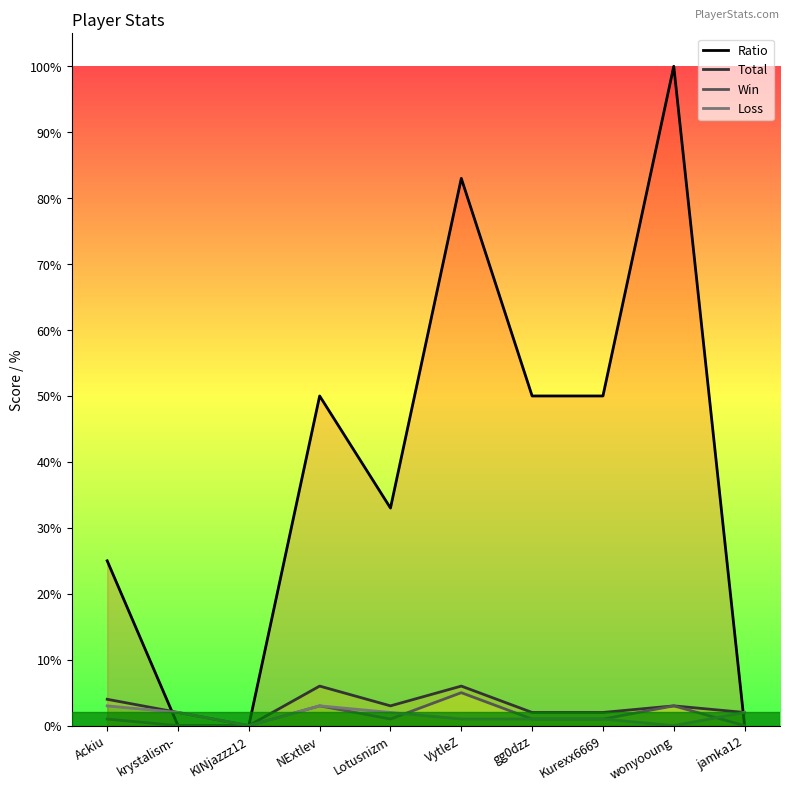

Which series has the largest total across all categories?

Ratio